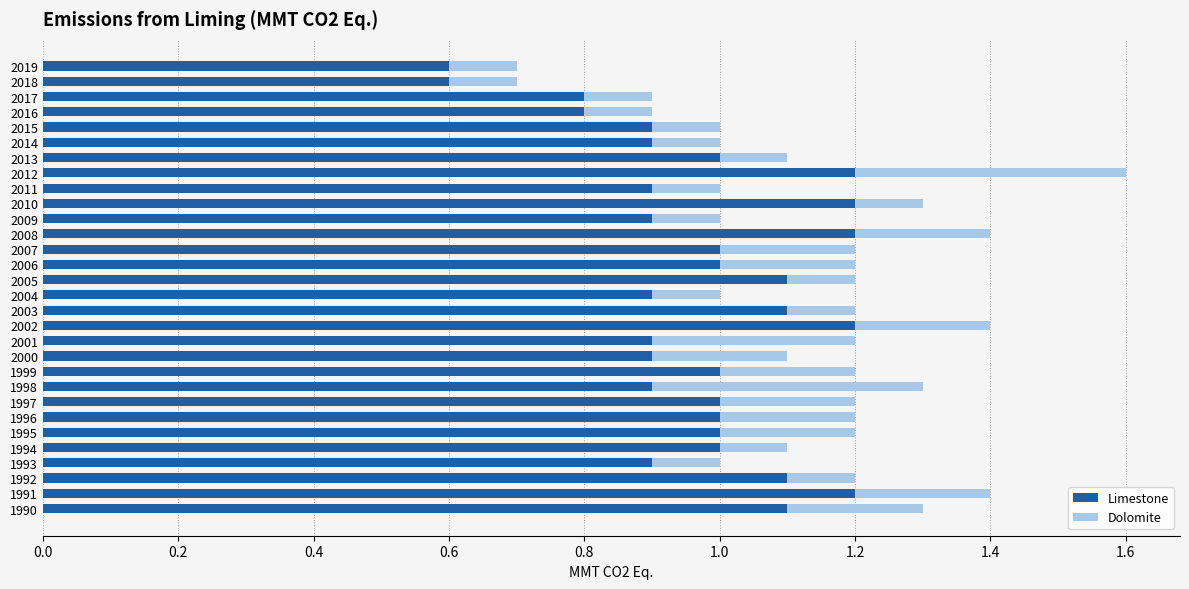

How many distinct data groups are displayed?

2